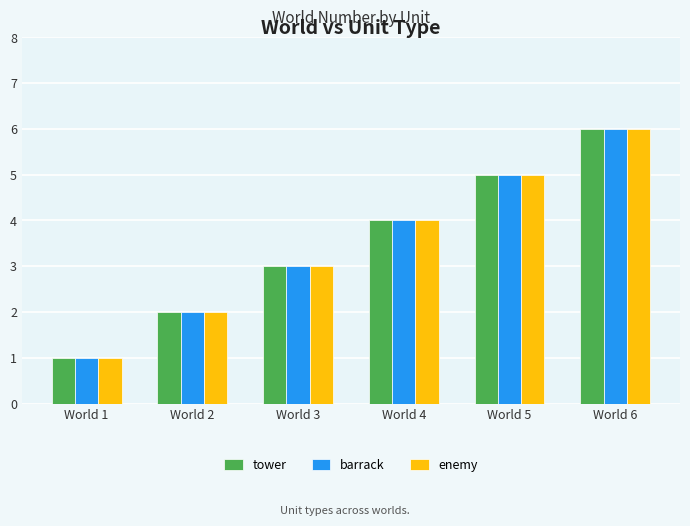

List the labels in order of barrack value, largest first.

World 6, World 5, World 4, World 3, World 2, World 1